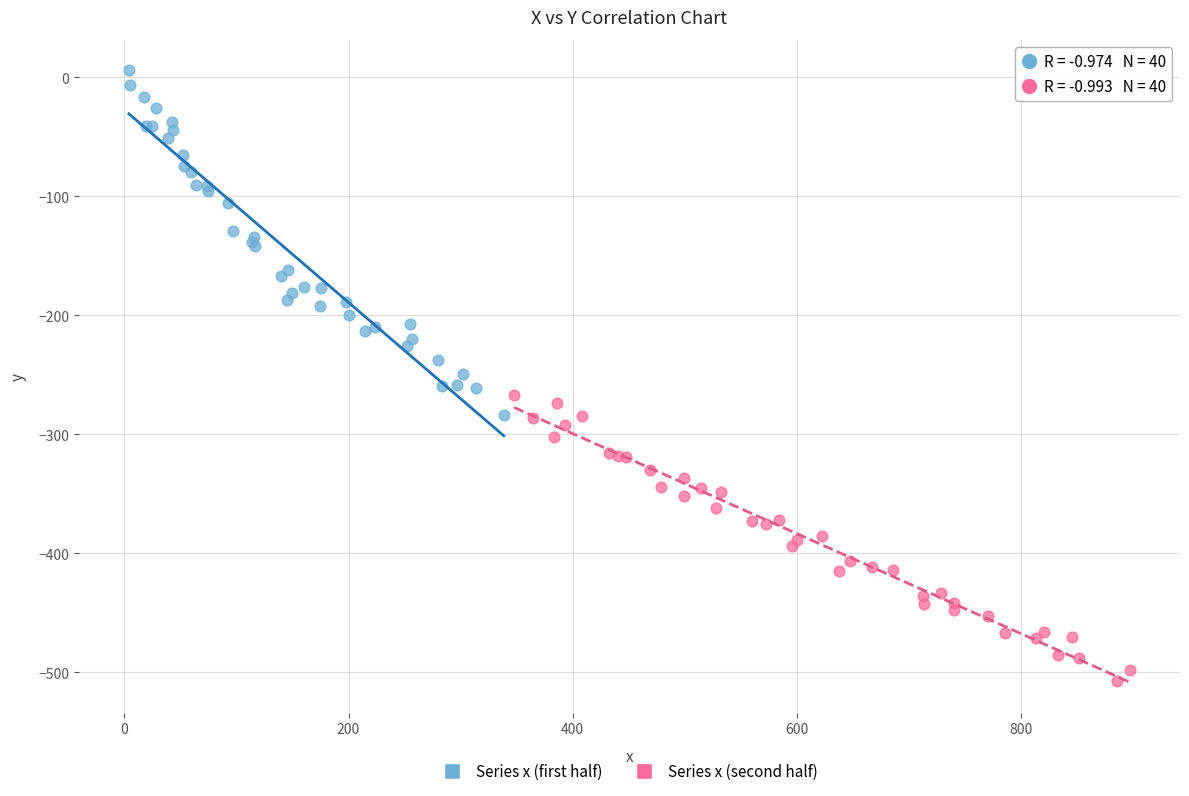

Which series contains the highest Y value?

Series x (first half)